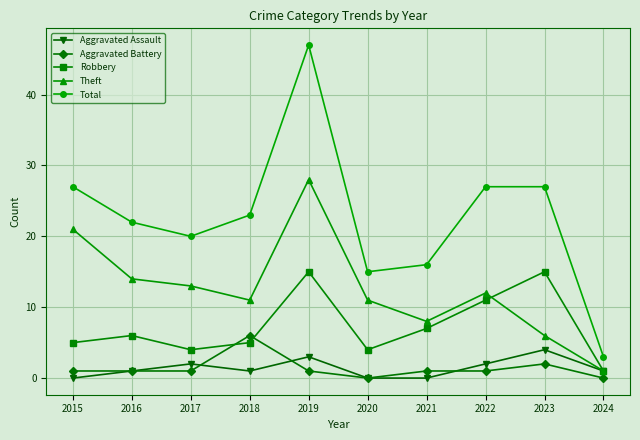

True or false: Robbery and Total intersect in this chart.

False